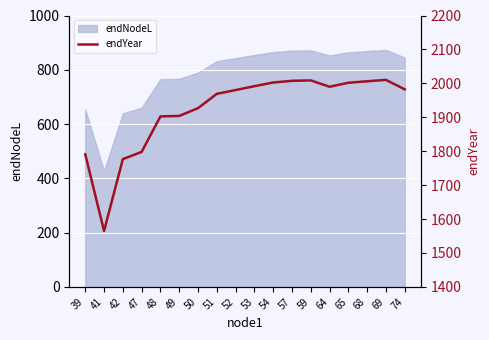

How many values are below 1982?

9